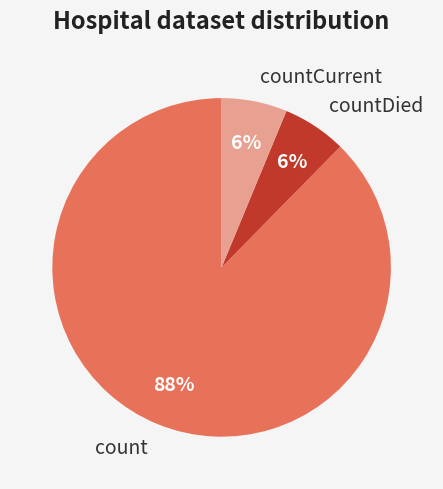

How many segments does this pie chart have?

3